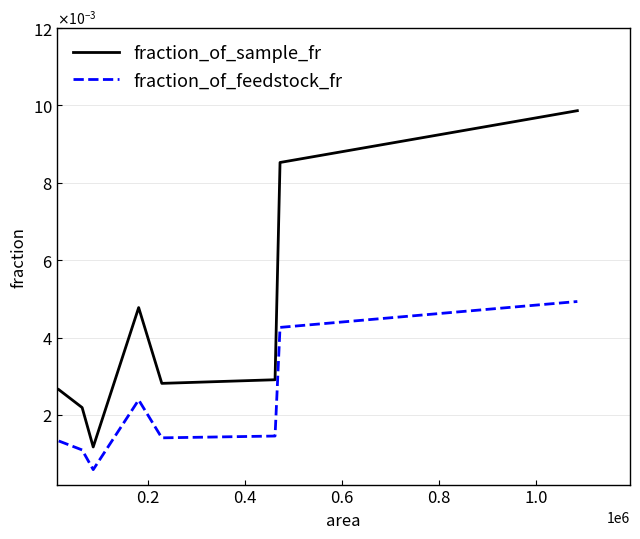

Which series has the largest total across all categories?

fraction_of_sample_fr